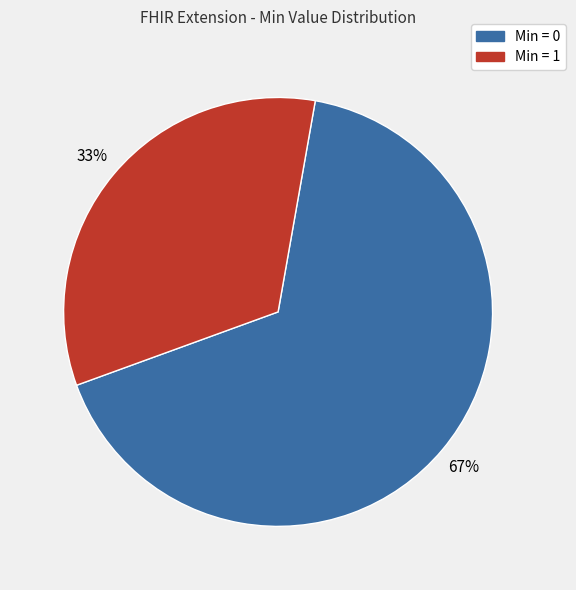

Is there a majority slice in this chart?

Yes